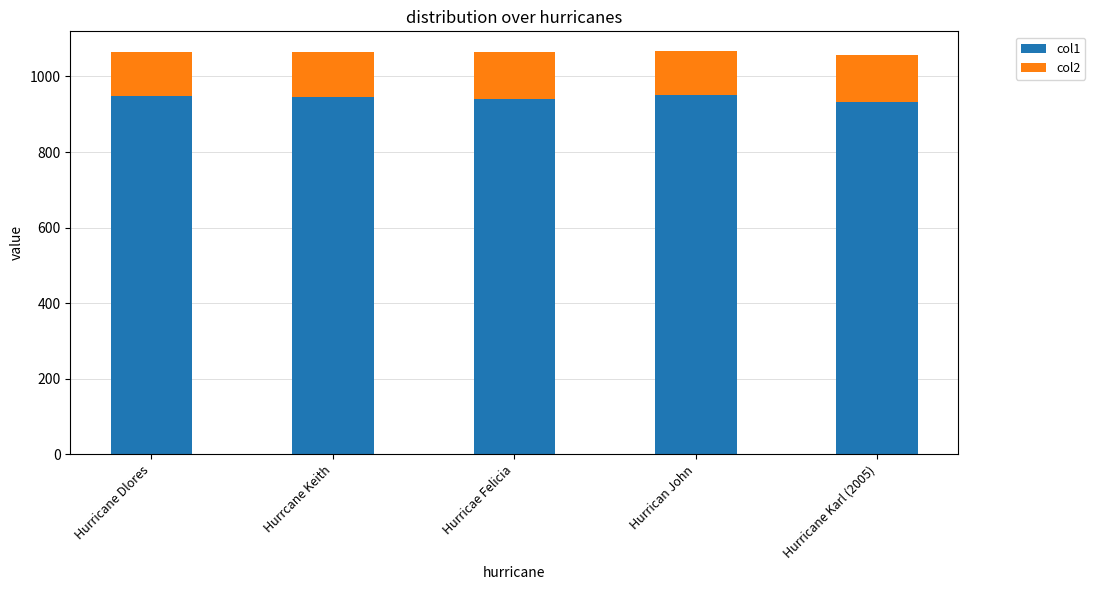

What is the lowest value of the col1 series?

932.4